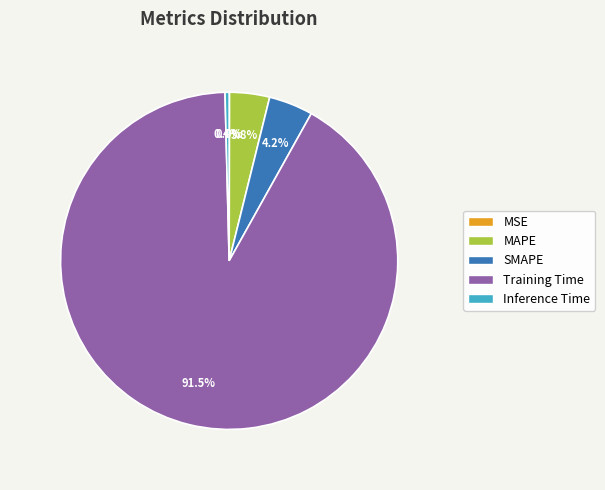

Between MAPE and Training Time, which is larger?

Training Time